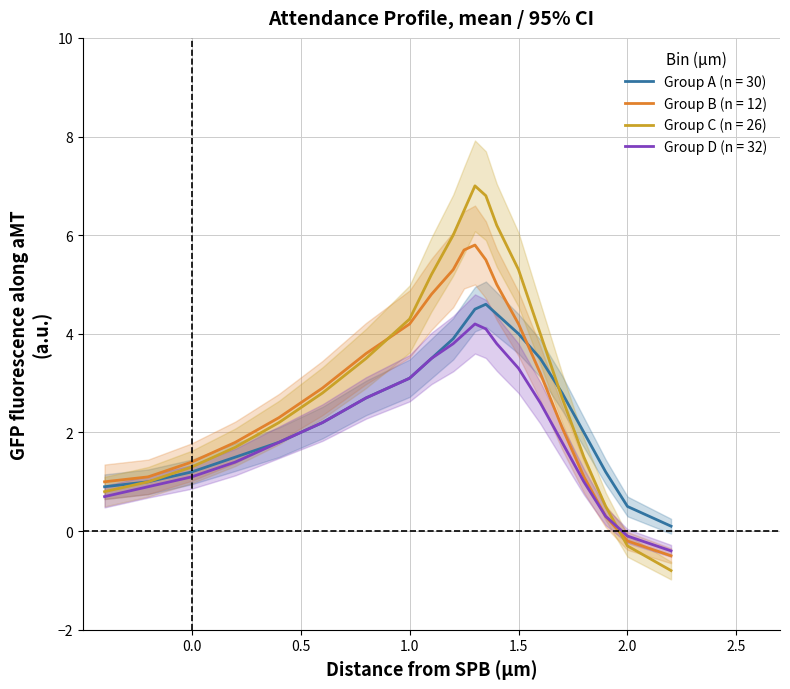

What is the highest value of the Group B (n = 12) series?

5.8